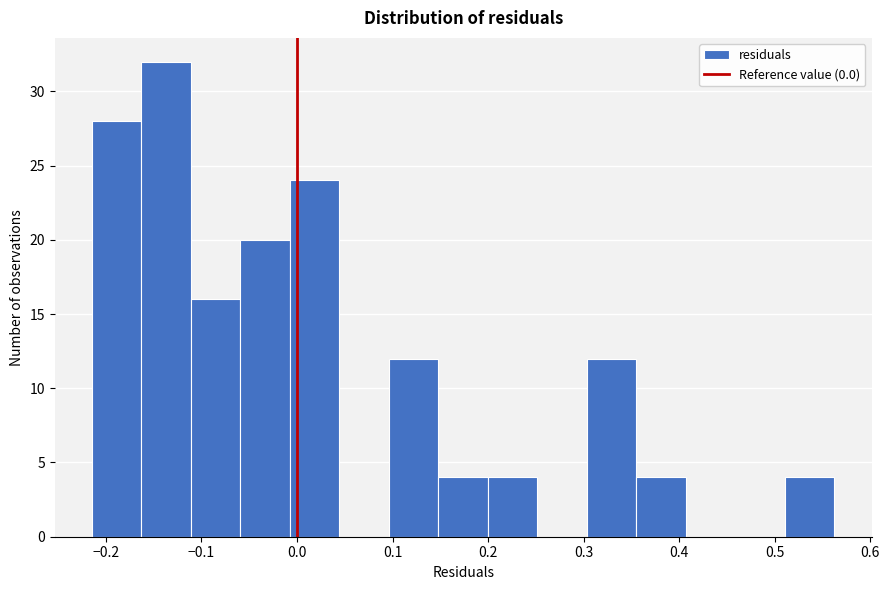

Reading left to right, transcribe this chart: for each bar, give the range it covers on the x-axis and its height. Neither the bar edges nor the heights are printed on the chart, so give them approximately, as read against the axes.

-0.21 to -0.16: 28
-0.16 to -0.11: 32
-0.11 to -0.06: 16
-0.06 to -0.01: 20
-0.01 to 0.04: 24
0.04 to 0.10: 0
0.10 to 0.15: 12
0.15 to 0.20: 4
0.20 to 0.25: 4
0.25 to 0.30: 0
0.30 to 0.36: 12
0.36 to 0.41: 4
0.41 to 0.46: 0
0.46 to 0.51: 0
0.51 to 0.56: 4